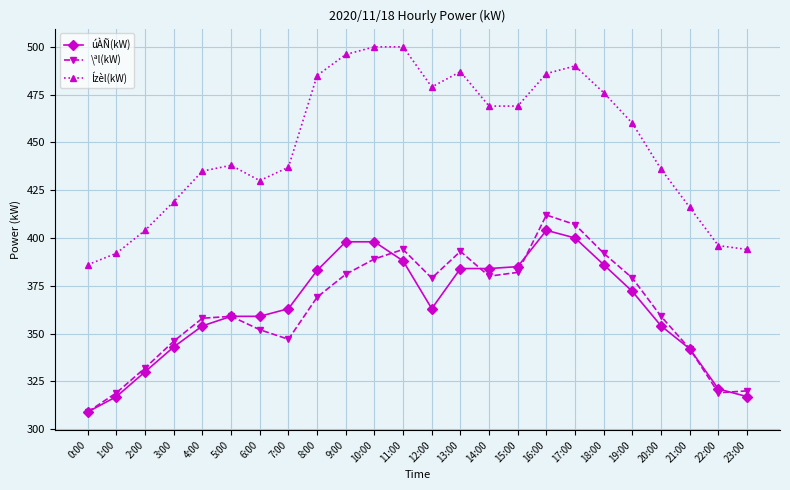

What is the difference between the highest and lowest values at 23:00?

77